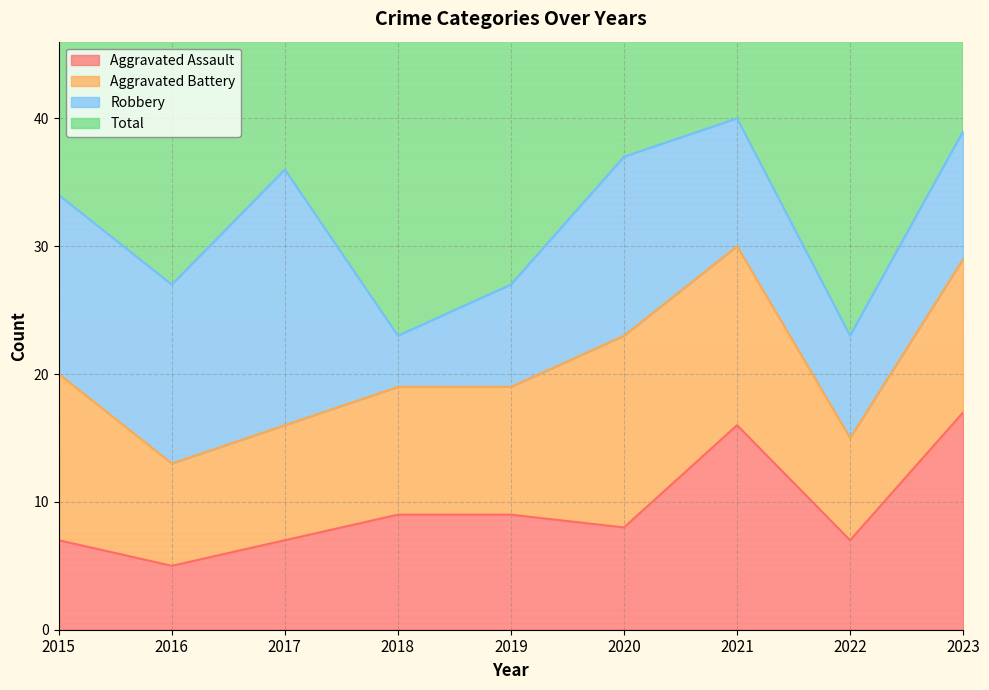

True or false: Aggravated Assault and Total intersect in this chart.

False